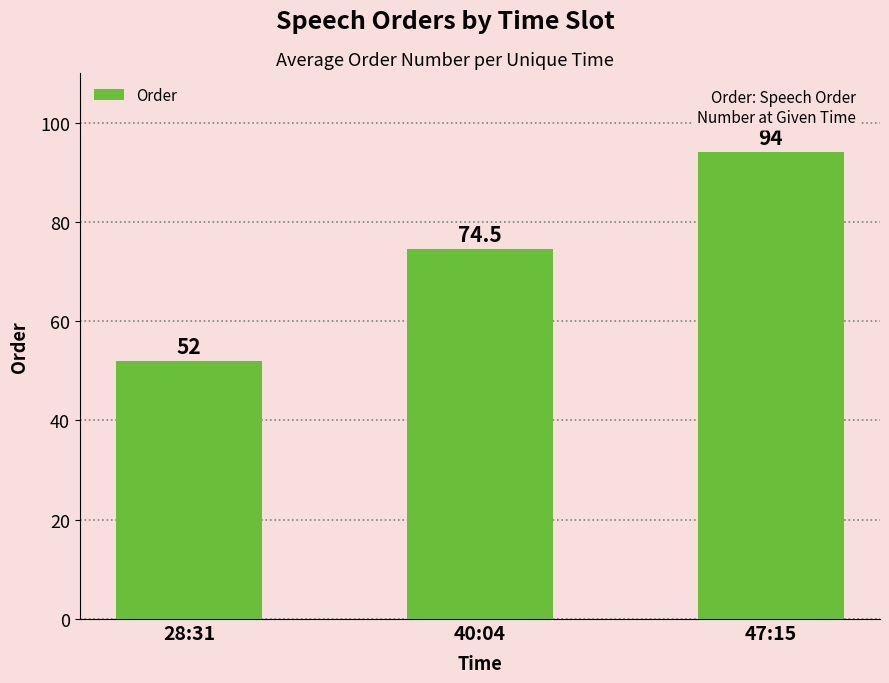

What is the average value?

73.5